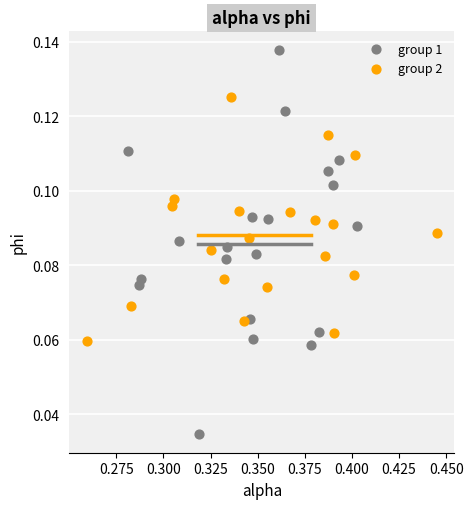

Which series reaches the minimum Y coordinate?

group 1